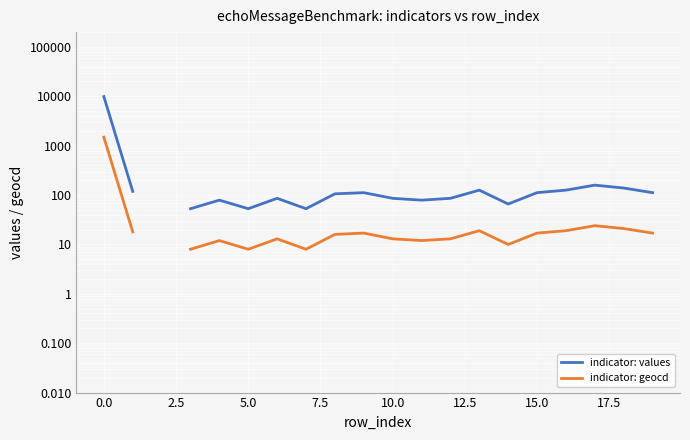

What are all the series names shown in the legend?

indicator: values, indicator: geocd